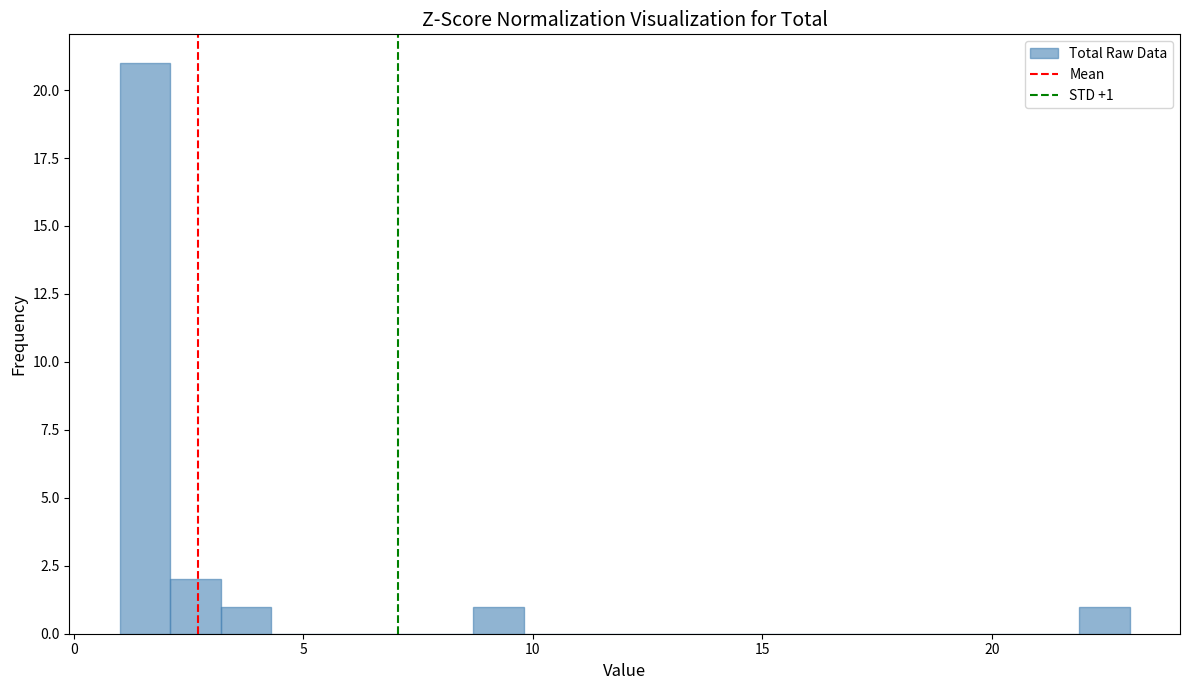

Read against the x-axis, roughly where is the centre of the tallest bar?

1.5